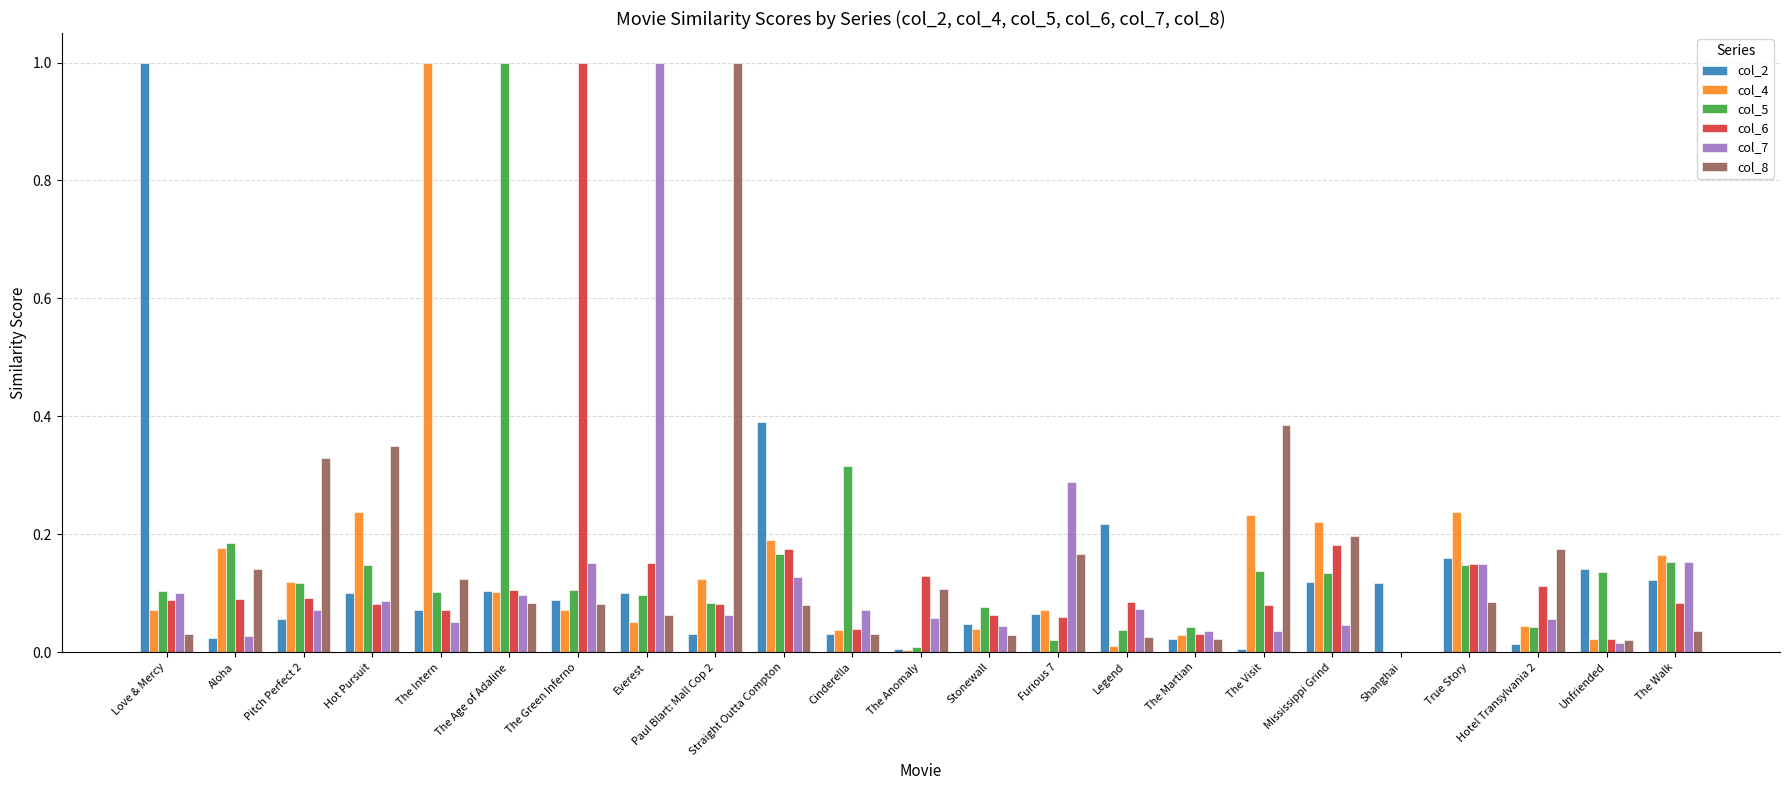

Is it true that col_8 equals 0.2 at Hotel Transylvania 2?

True